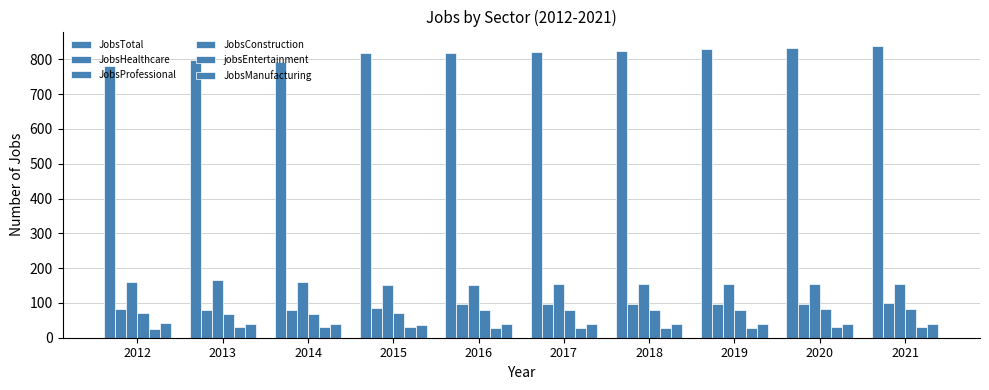

Which series has the largest total across all categories?

JobsTotal